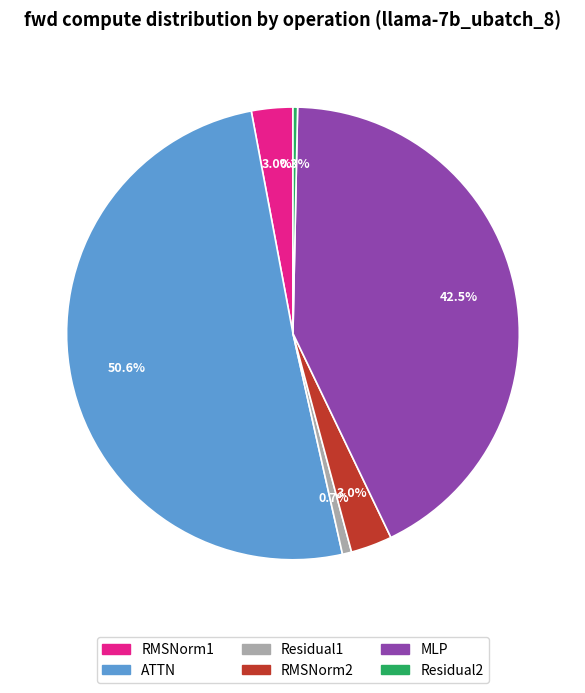

Combined, do RMSNorm2 and Residual2 account for over 50%?

No